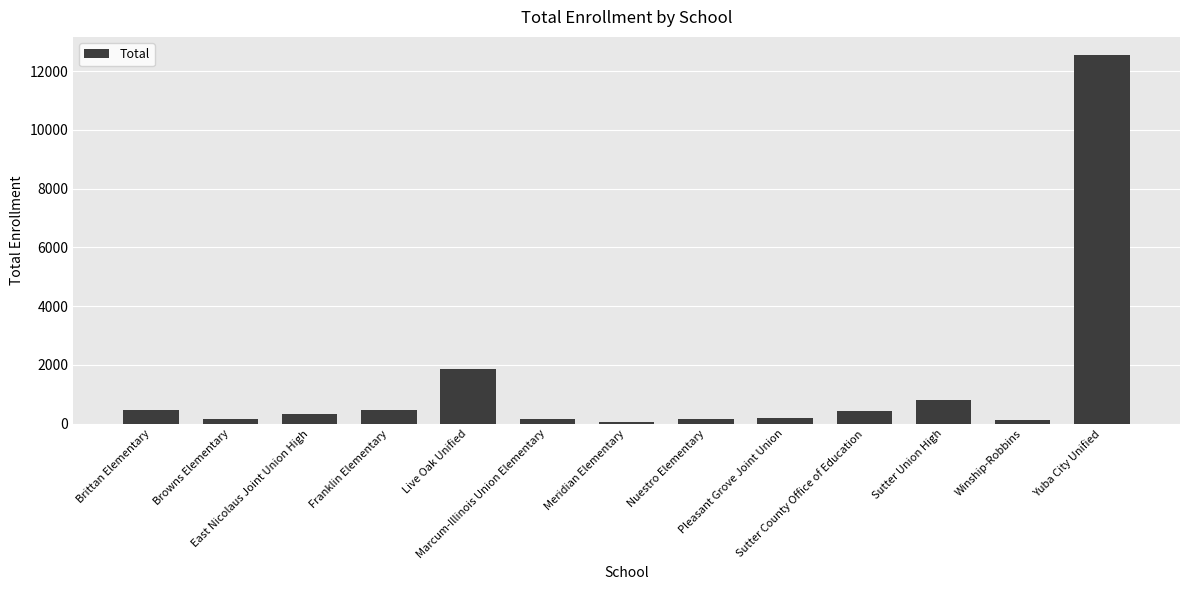

Where is the data nearest to the value 6305?

Live Oak Unified